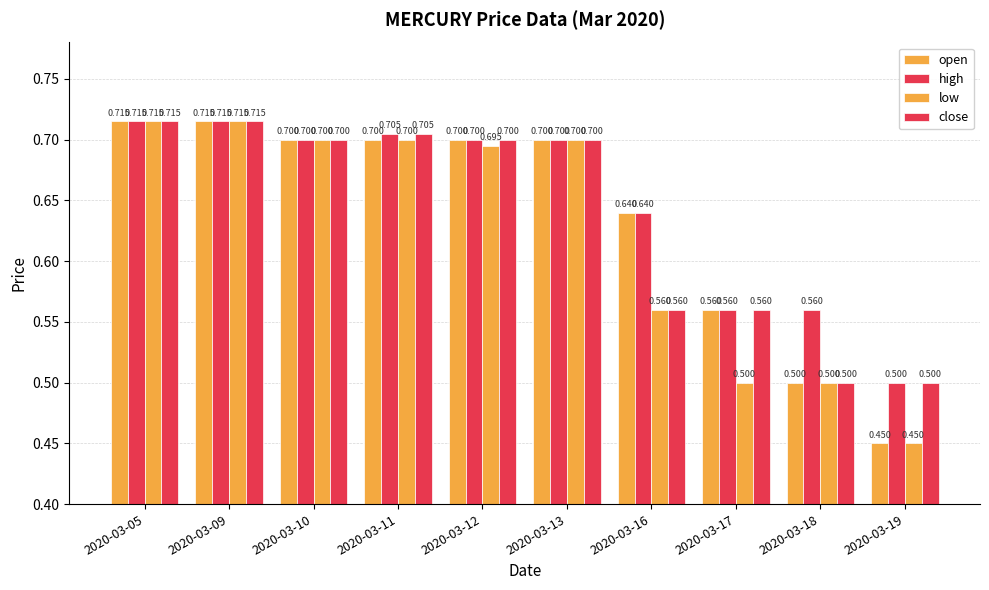

Is the value of open at 2020-03-05 greater than the value of close at 2020-03-09?

No